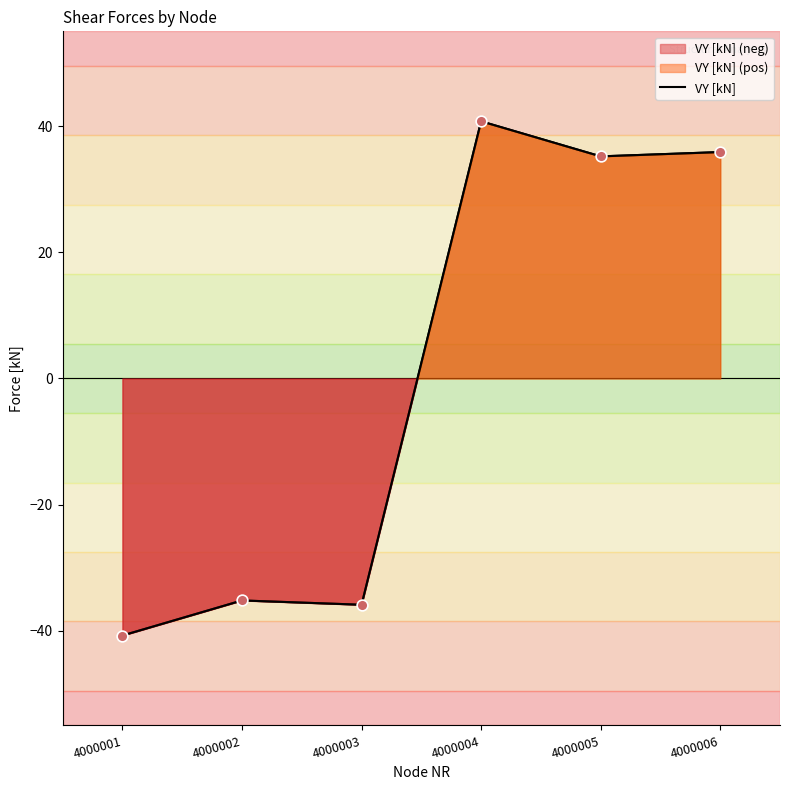

Which has a higher value, 4000001 or 4000002?

4000002